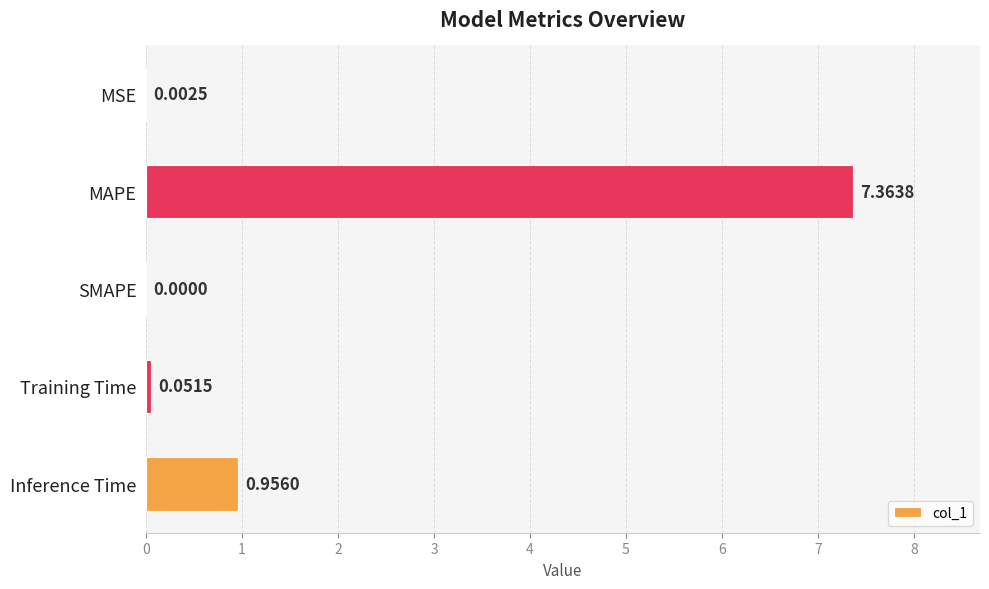

At which category does the chart reach its peak across all series?

MAPE